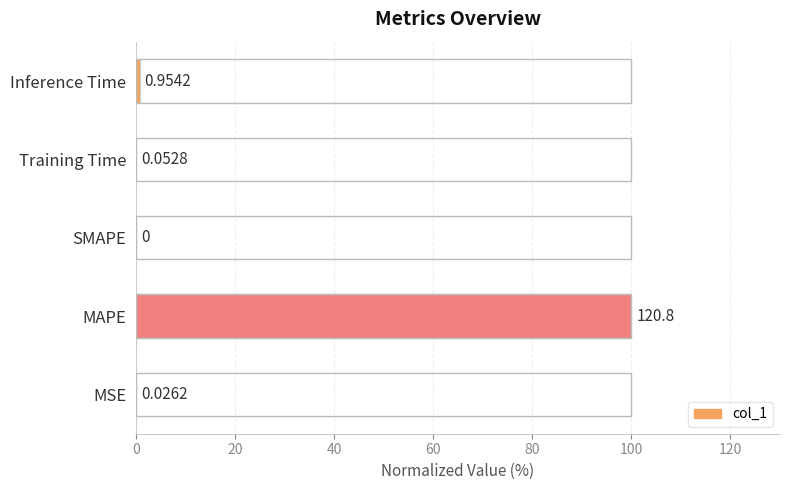

Where is the data nearest to the value 50?

Inference Time